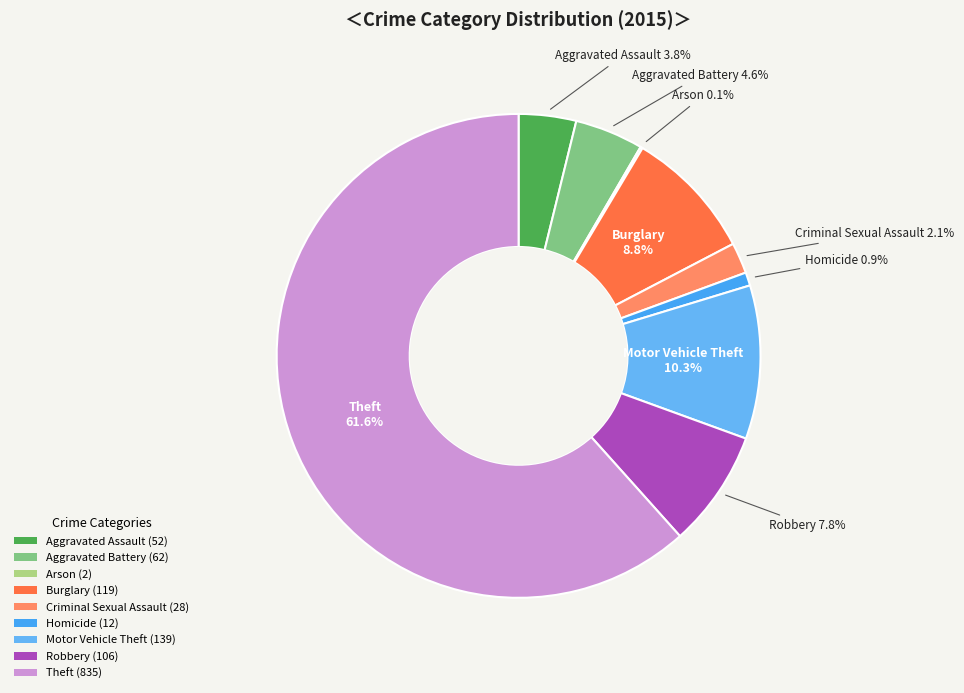

What percentage is the Aggravated Battery slice, to the nearest percent?

5%